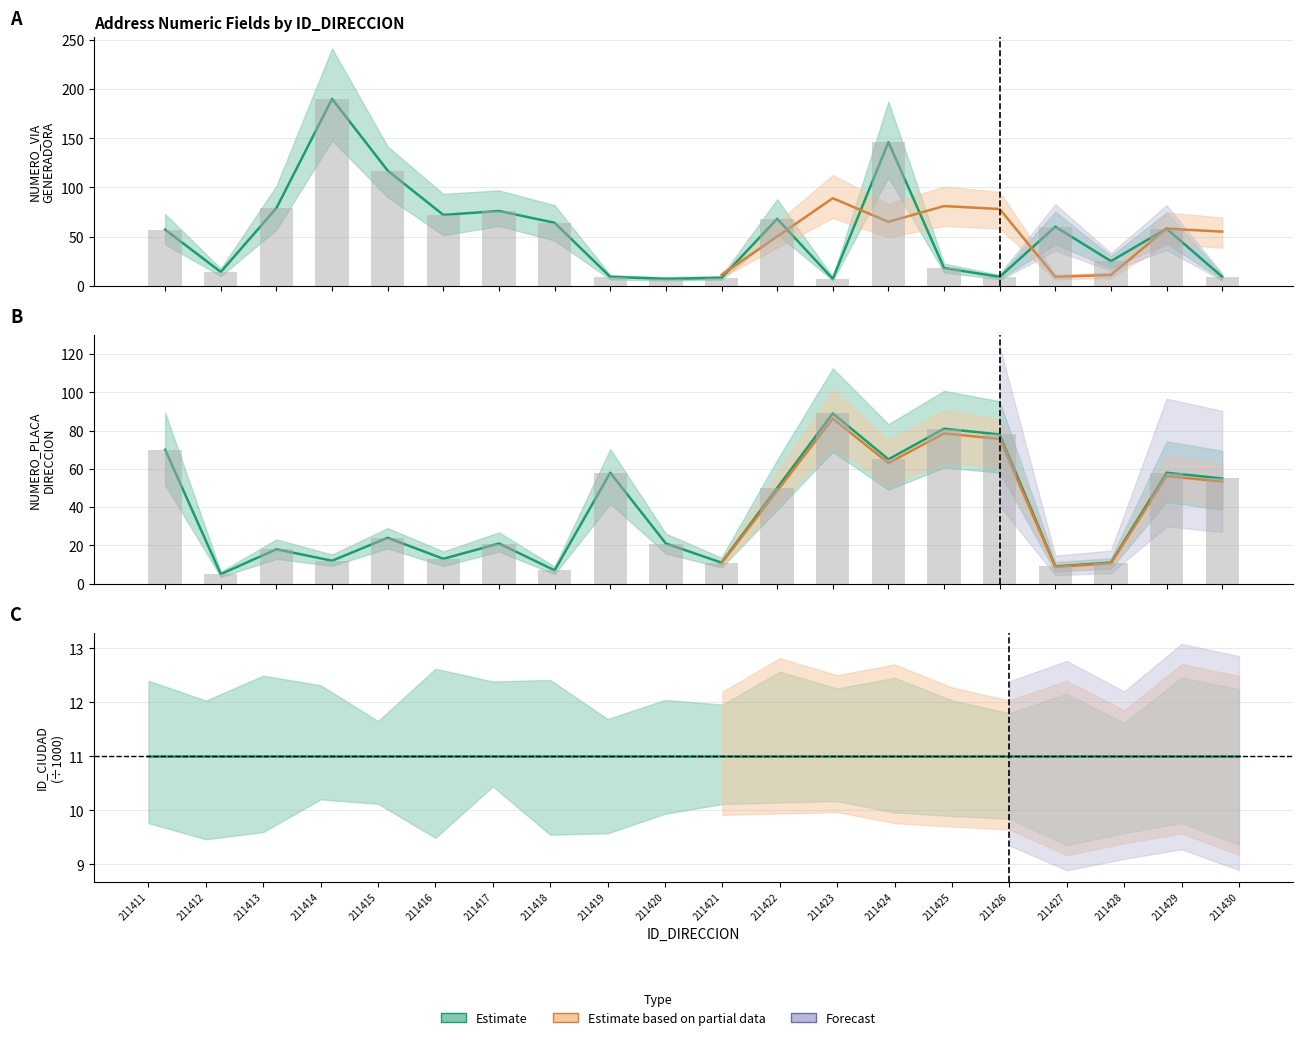

The value of NUMERO_PLACA_DIRECCION at 211423 is 89. True or false?

True